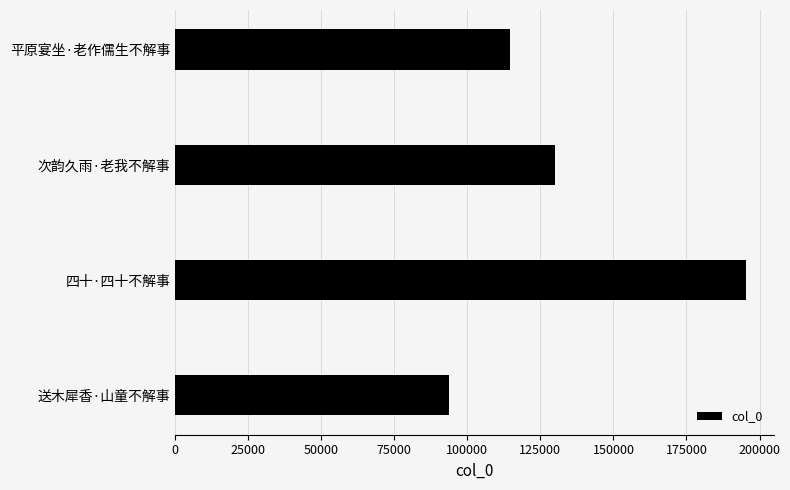

List the labels in order of value, smallest first.

送木犀香·山童不解事, 平原宴坐·老作儒生不解事, 次韵久雨·老我不解事, 四十·四十不解事